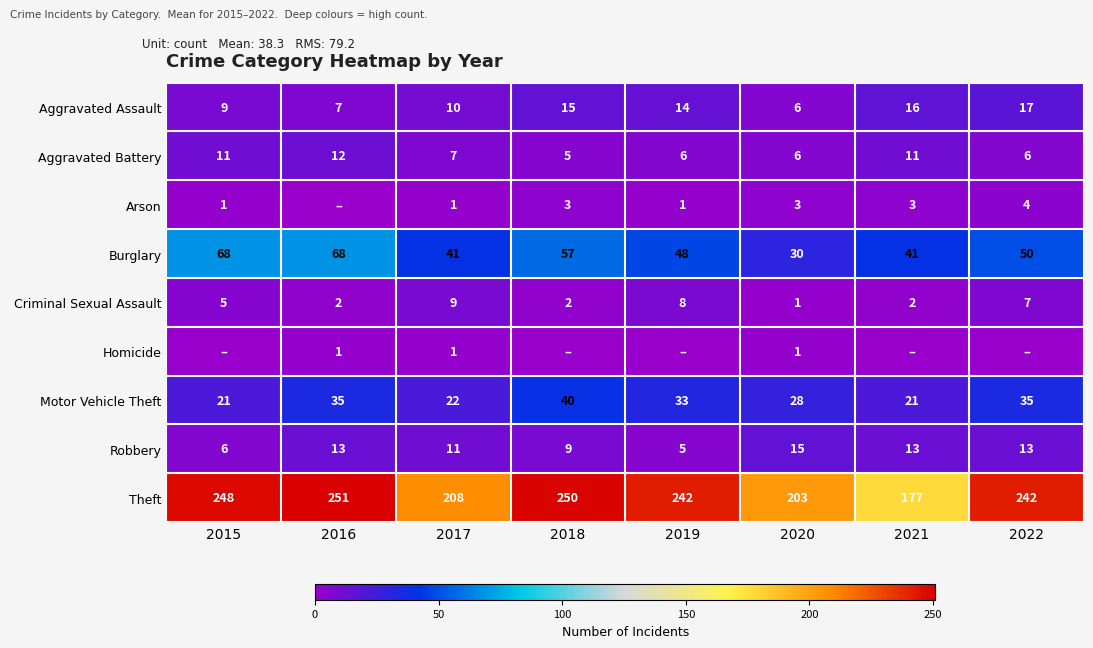

How many distinct data groups are displayed?

9